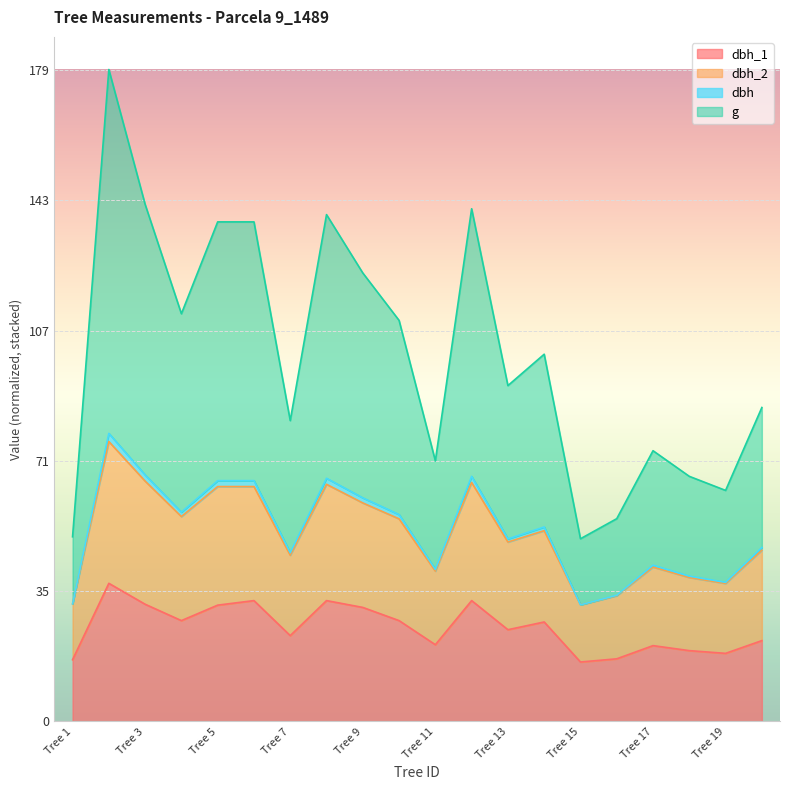

What is the maximum value shown in the chart?

179.2